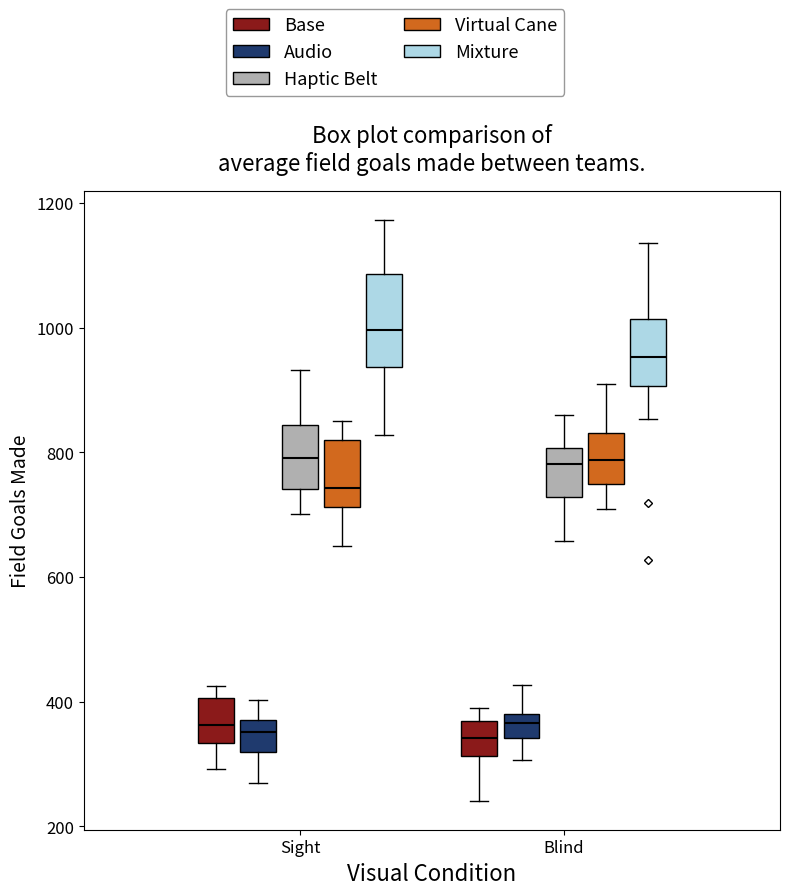

Which box's median line is the highest?

Sight (Mixture)